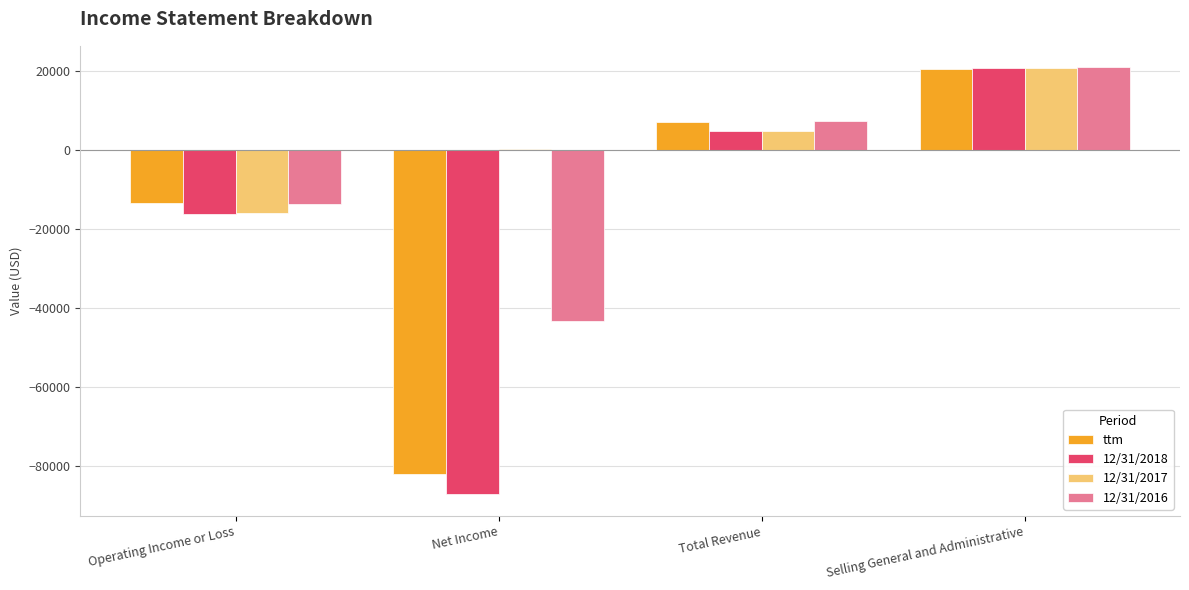

The 12/31/2016 series shows -43297 at Net Income. True or false?

True